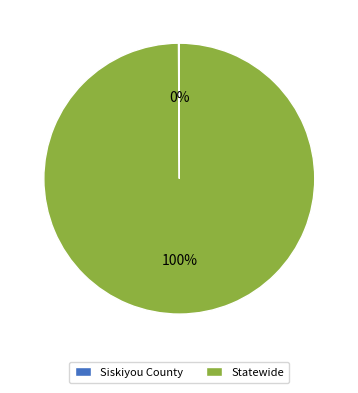

To the nearest percent, what is the difference between the largest and smallest slice percentages?

100%